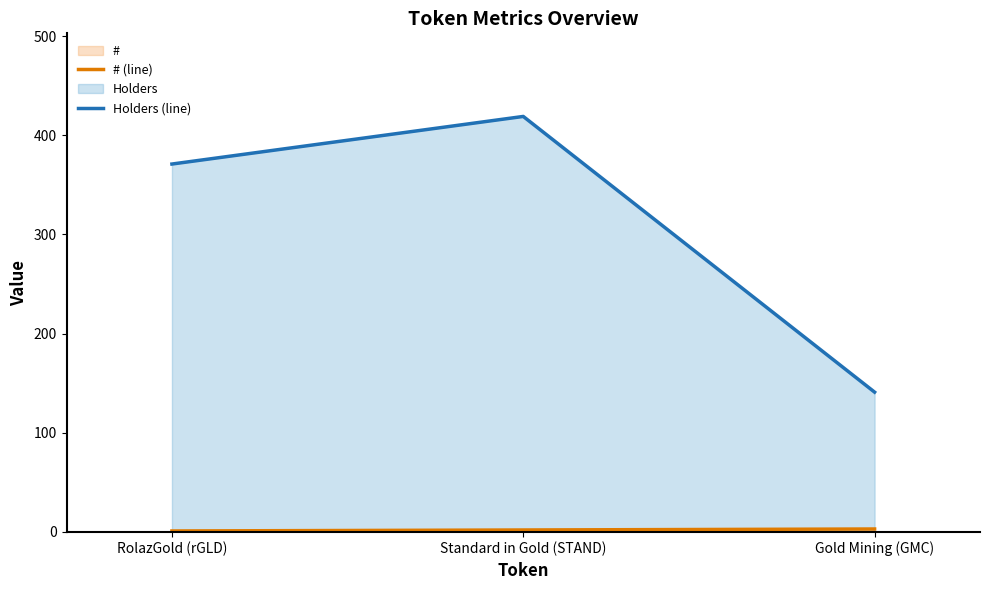

What is the average value of the Holders (line) series?

310